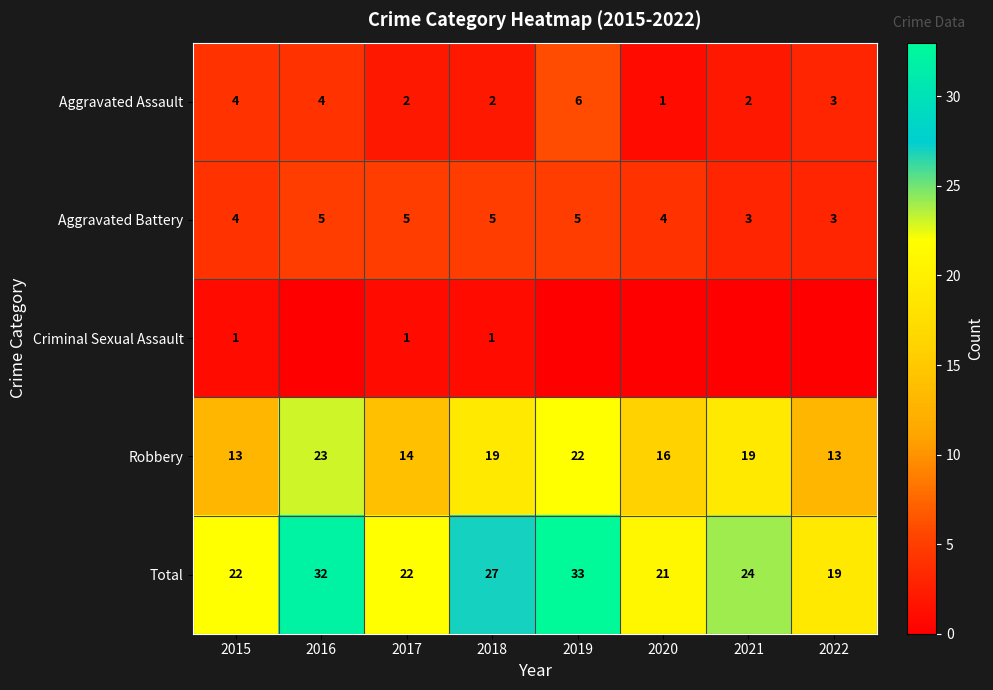

Count the Aggravated Battery values in the range 4 to 5.

6